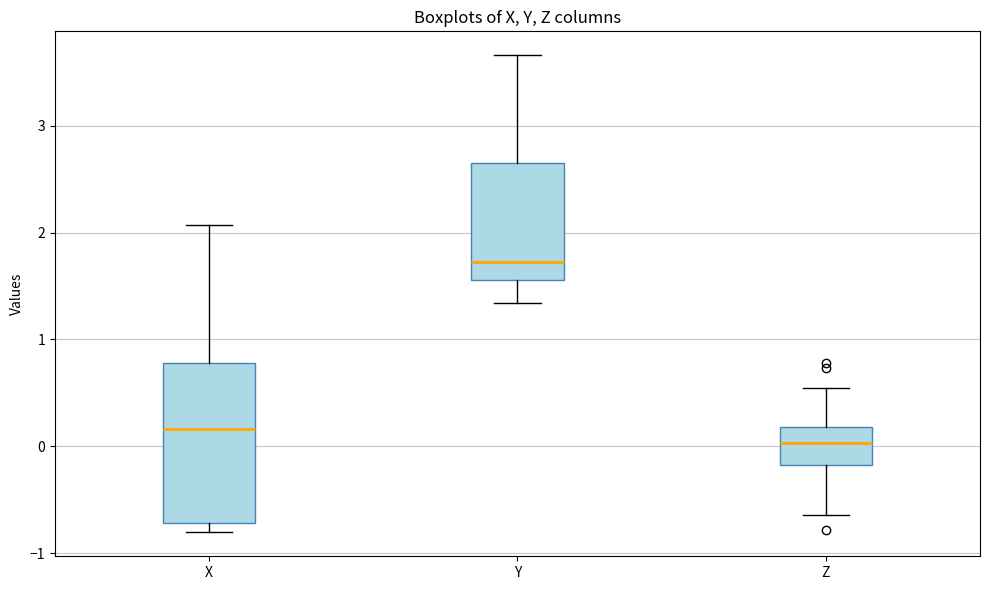

Reading left to right, transcribe this box plot: for each box, give where its median line is, the range the box spans, and where its two whiskers end, as read against the y-axis. The values are not printed on the chart, so give them approximately, as read against the axis.

X: median 0.2, box -0.7 to 0.8, whiskers -0.8 to 2.1
Y: median 1.7, box 1.6 to 2.7, whiskers 1.3 to 3.7
Z: median 0.0, box -0.2 to 0.2, whiskers -0.6 to 0.5